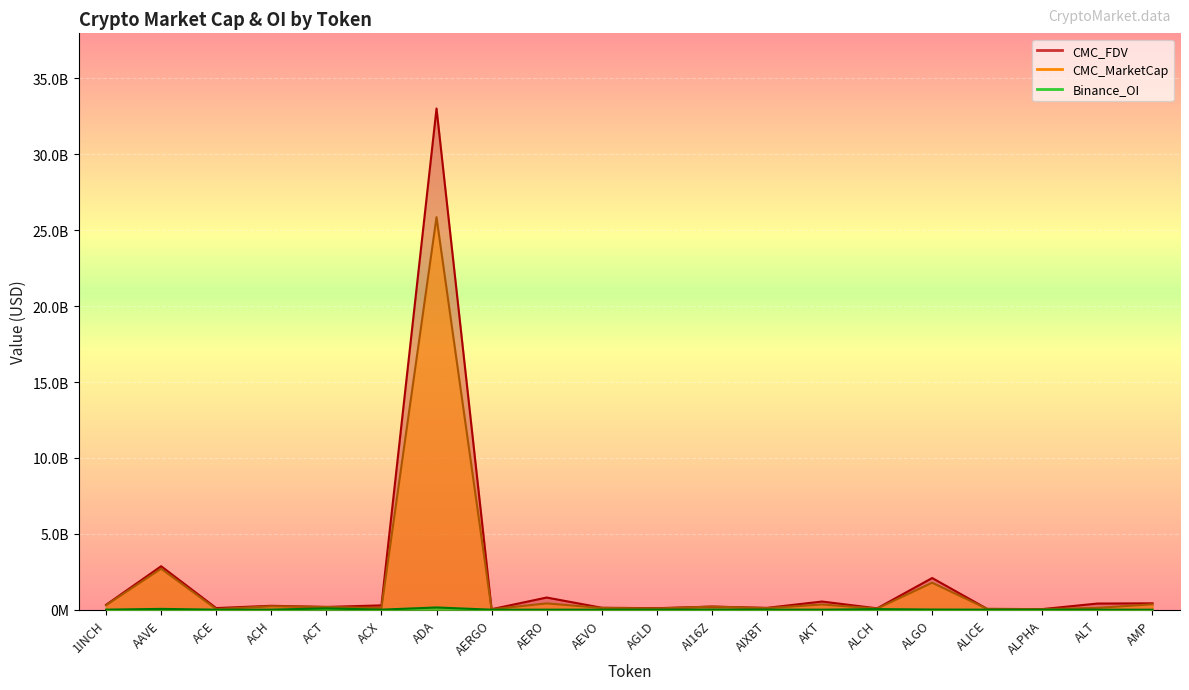

What is the difference between the highest and lowest values at AGLD?

95682426.3